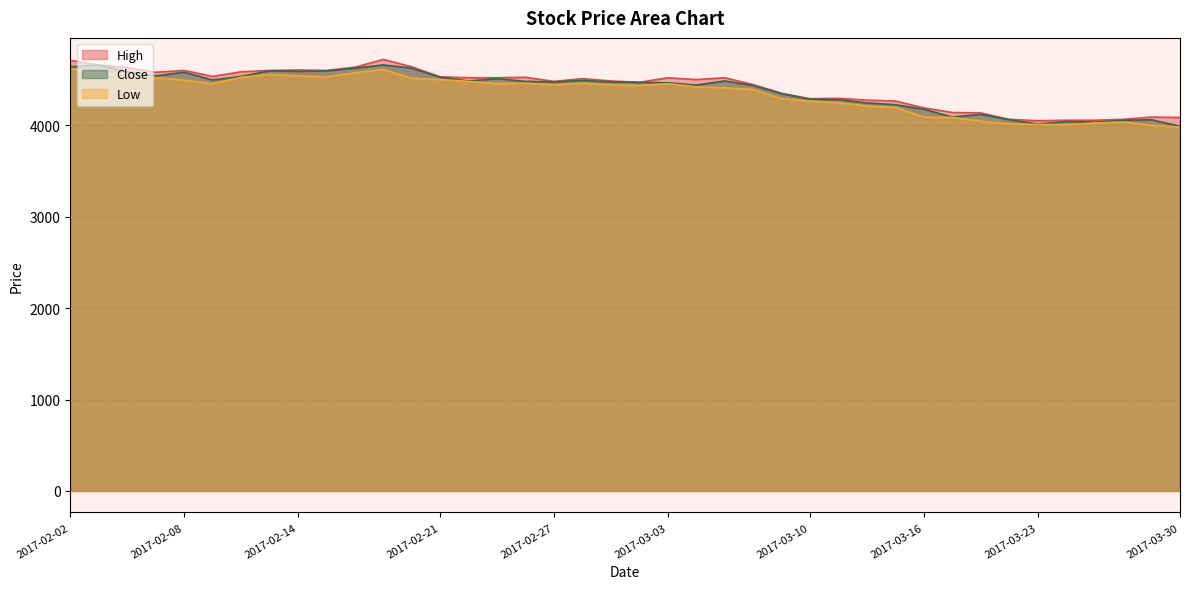

How many categories are shown in the chart?

40